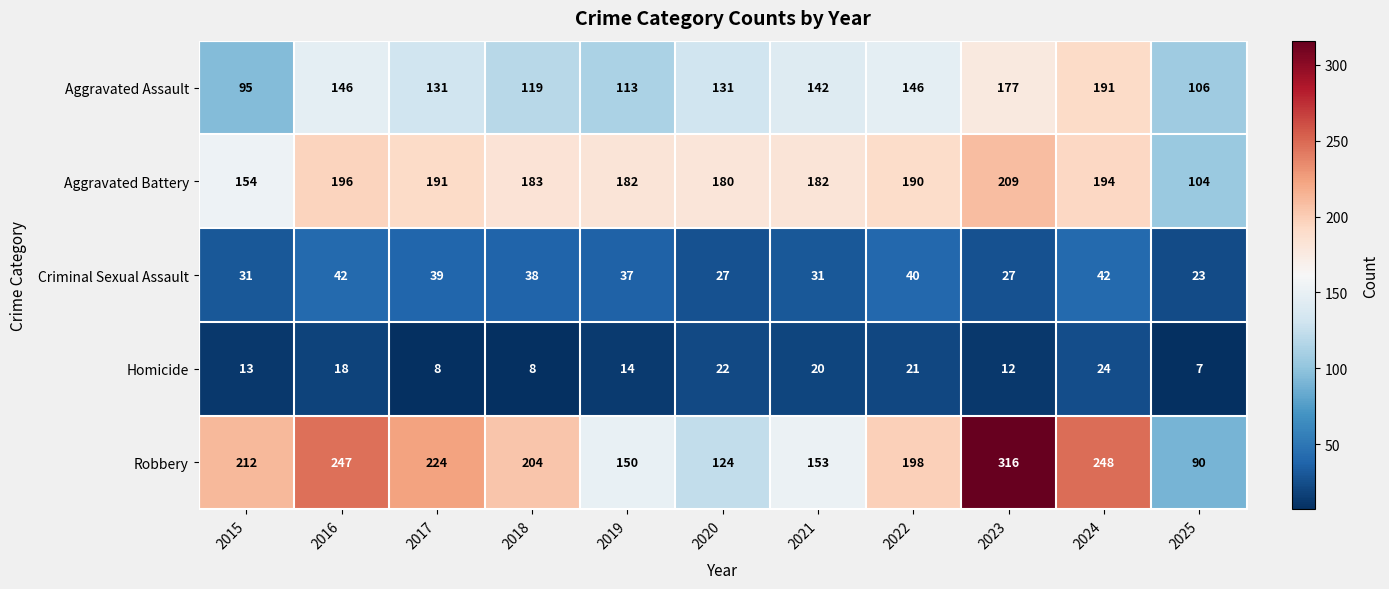

At how many categories does at least one series exceed 307?

1